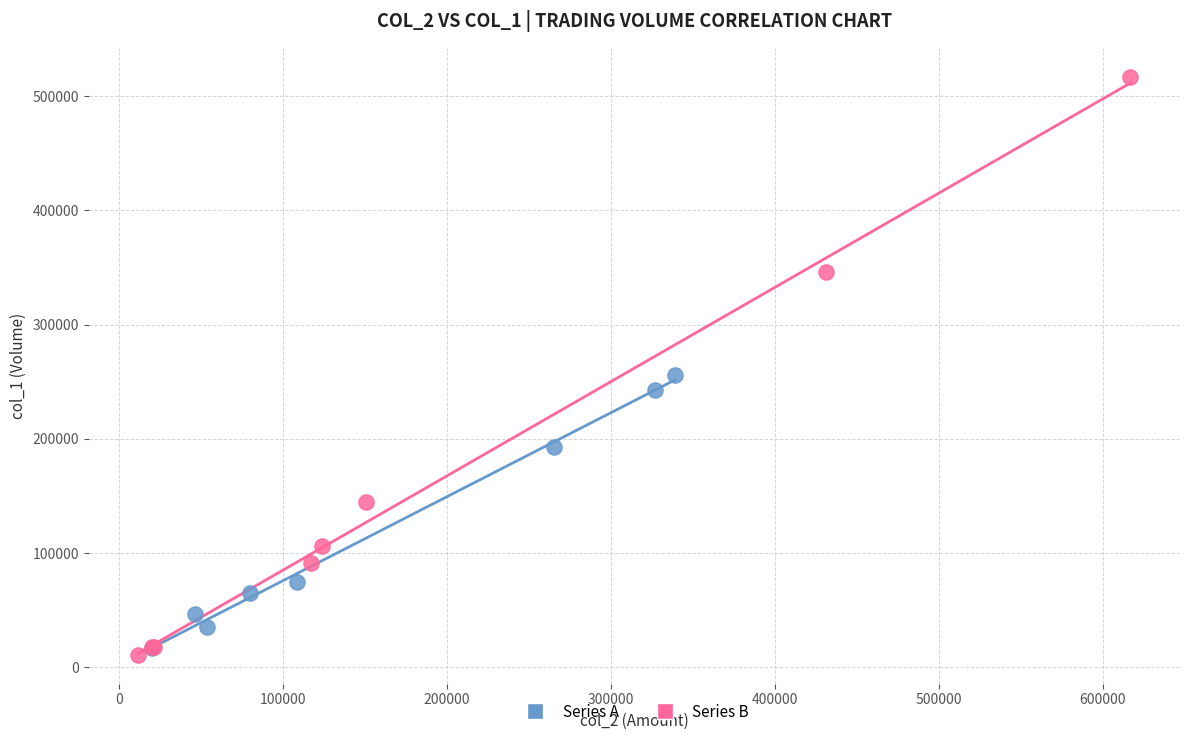

Which series has the largest Y range (max minus min)?

Series B